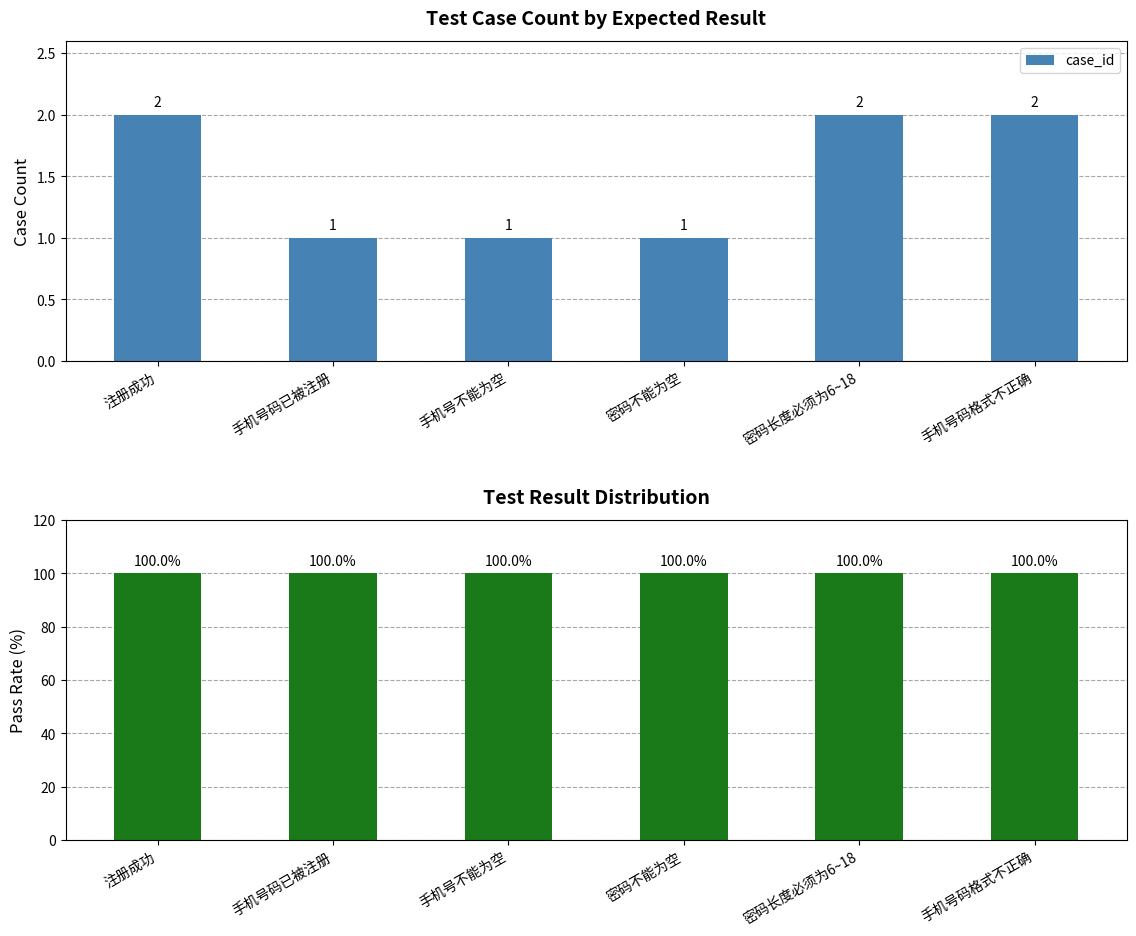

Rank the categories by pass_rate value from lowest to highest.

注册成功, 手机号码已被注册, 手机号不能为空, 密码不能为空, 密码长度必须为6~18, 手机号码格式不正确